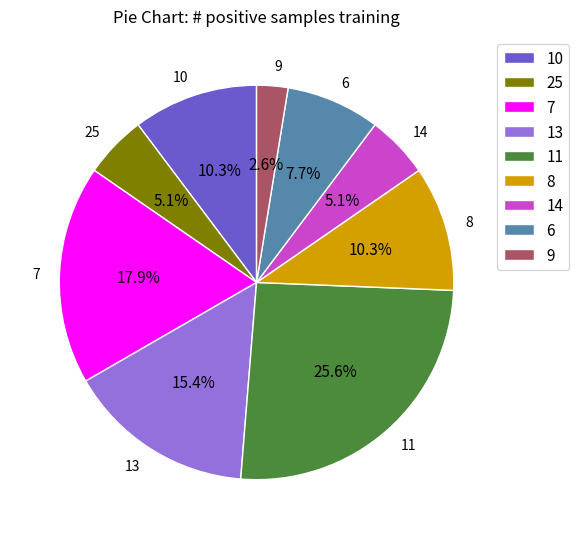

Does any single category account for the majority?

No